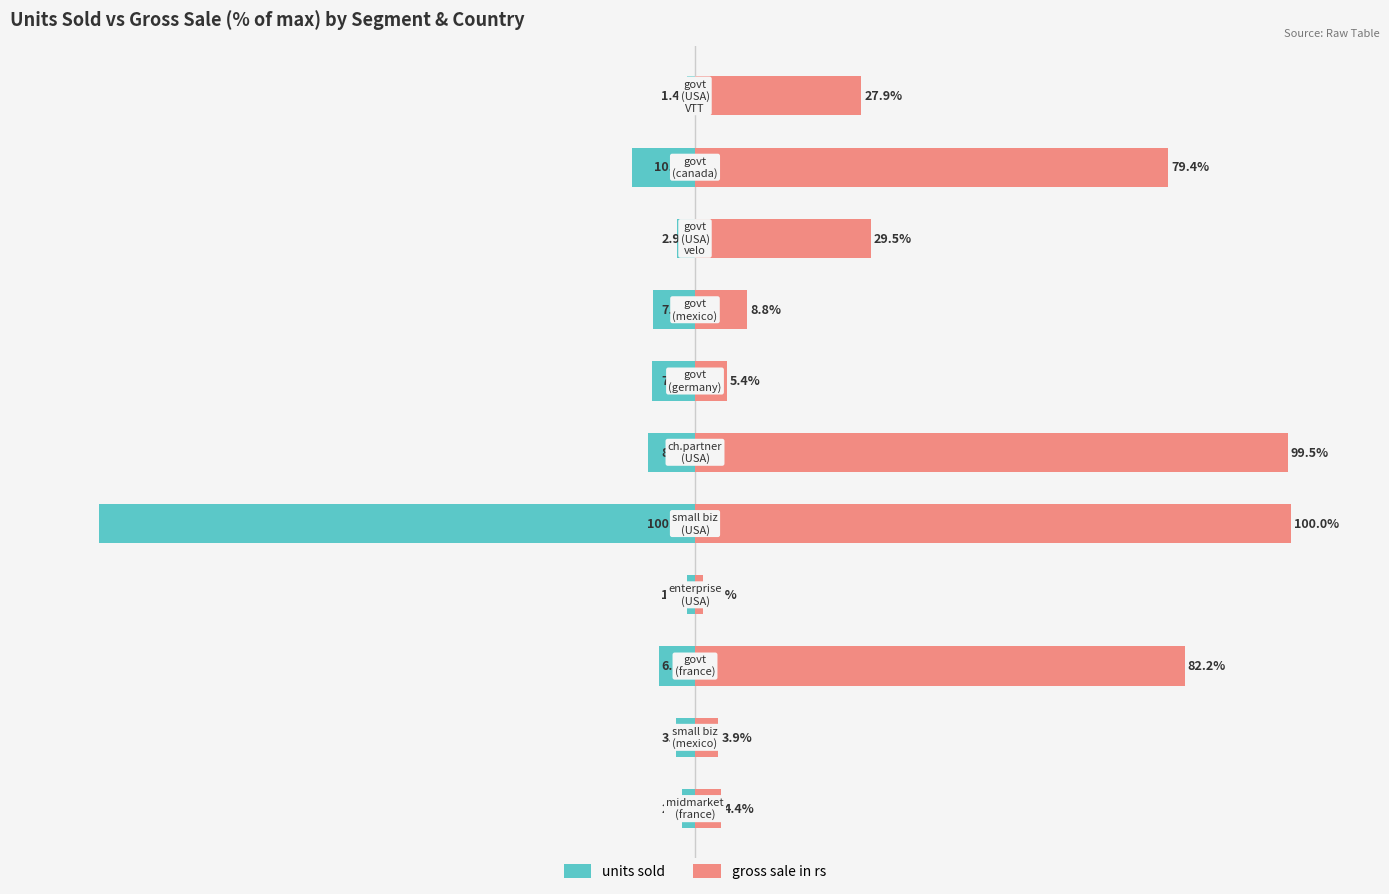

Is the value of units sold at 0 greater than the value of gross sale in rs at 6?

No